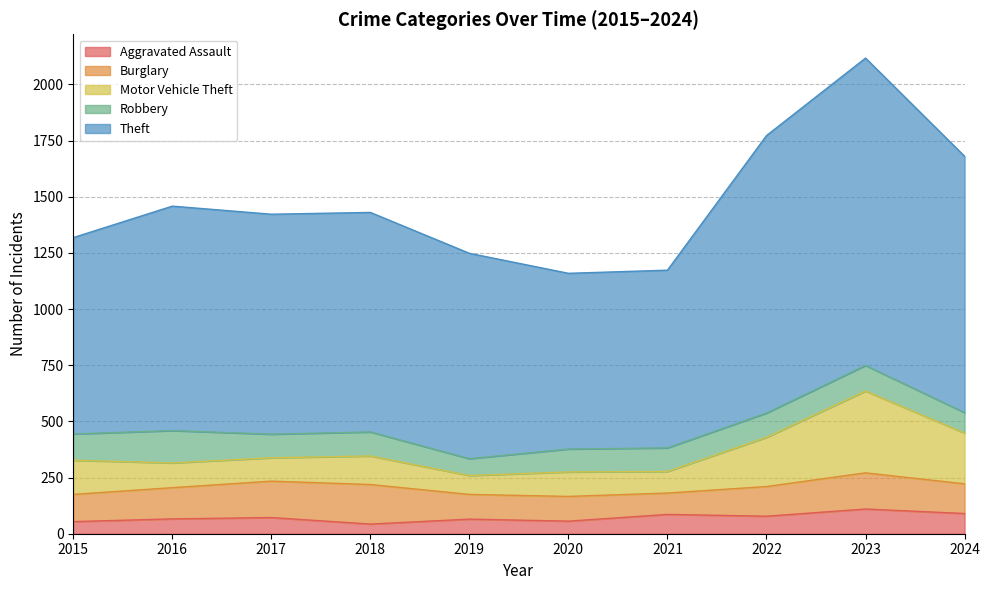

What is the difference between the highest and lowest values at 2016?

1392